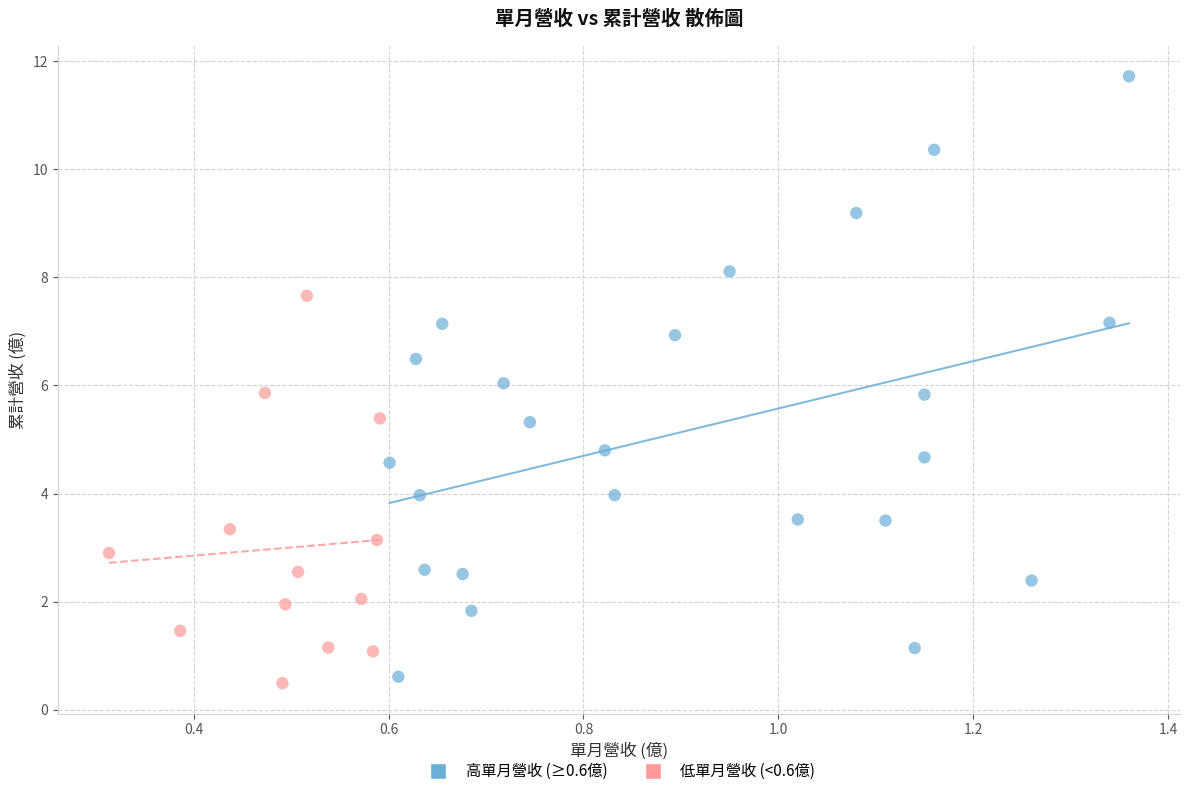

Which series has the largest Y range (max minus min)?

高單月營收 (≥0.6億)